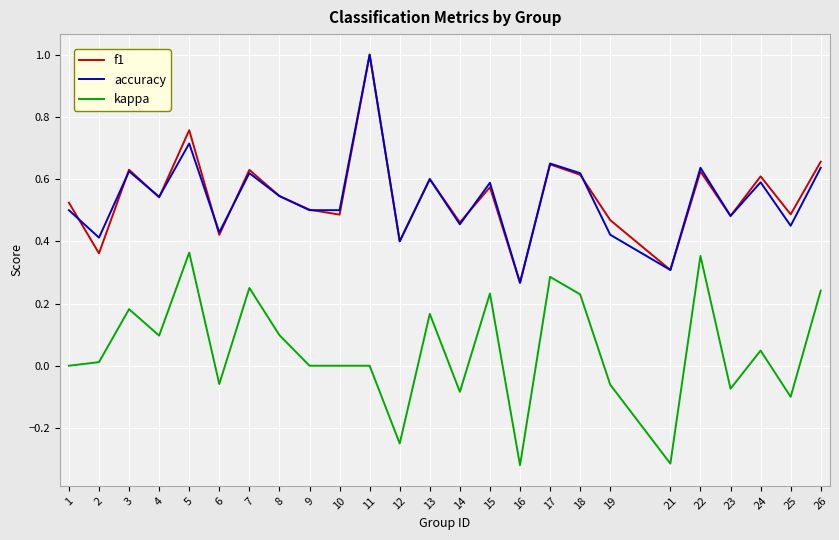

What is the highest value of the f1 series?

1.0